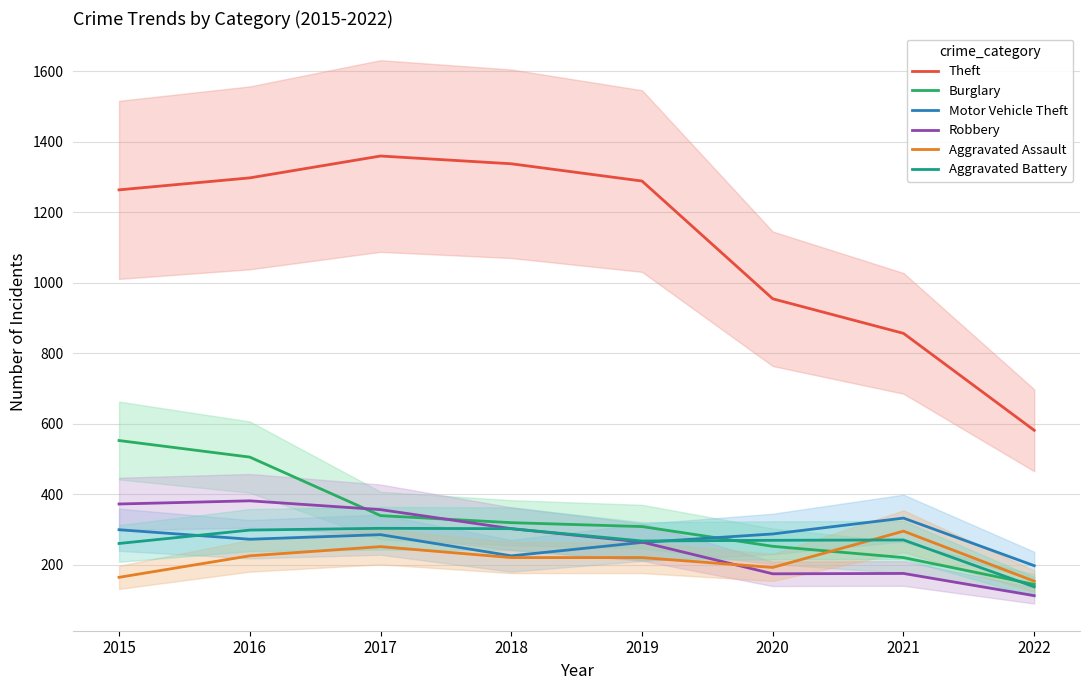

At which label does Aggravated Battery first exceed 270?

2016